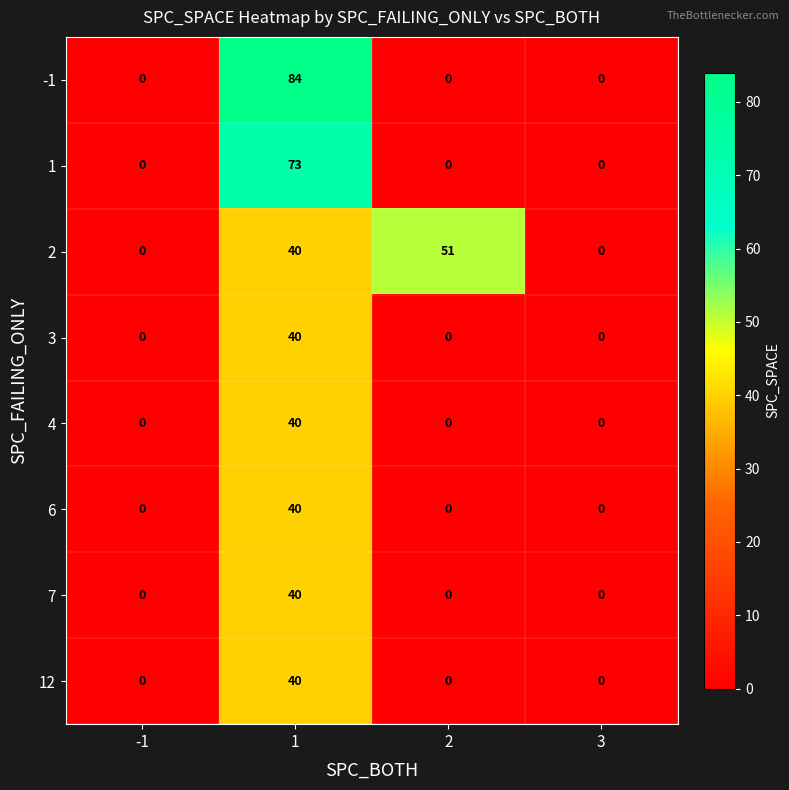

How many series are shown in this chart?

8